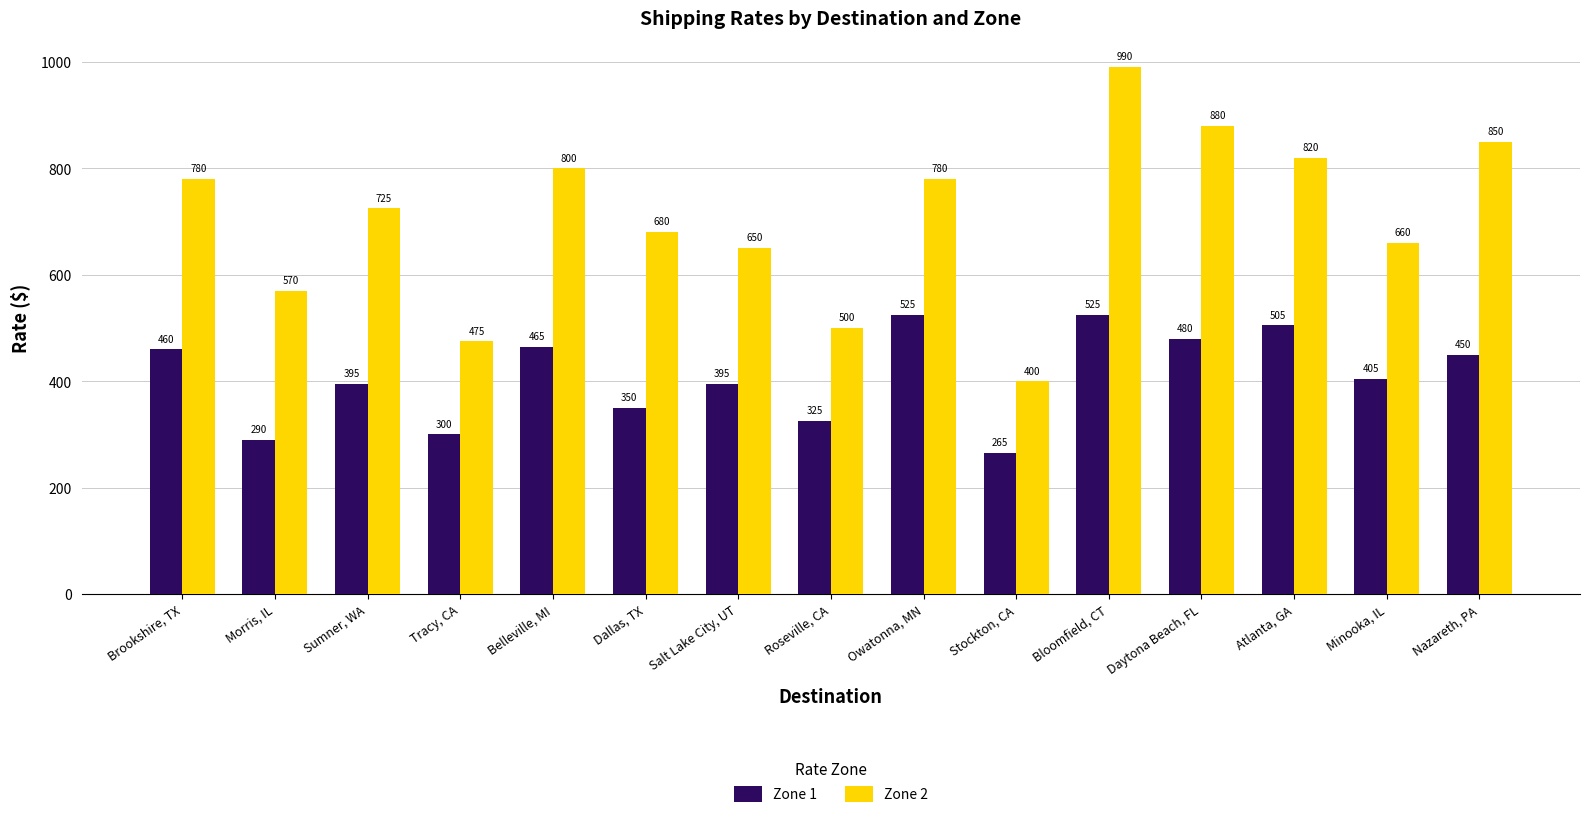

At which label is Zone 2 closest to 695?

Dallas, TX